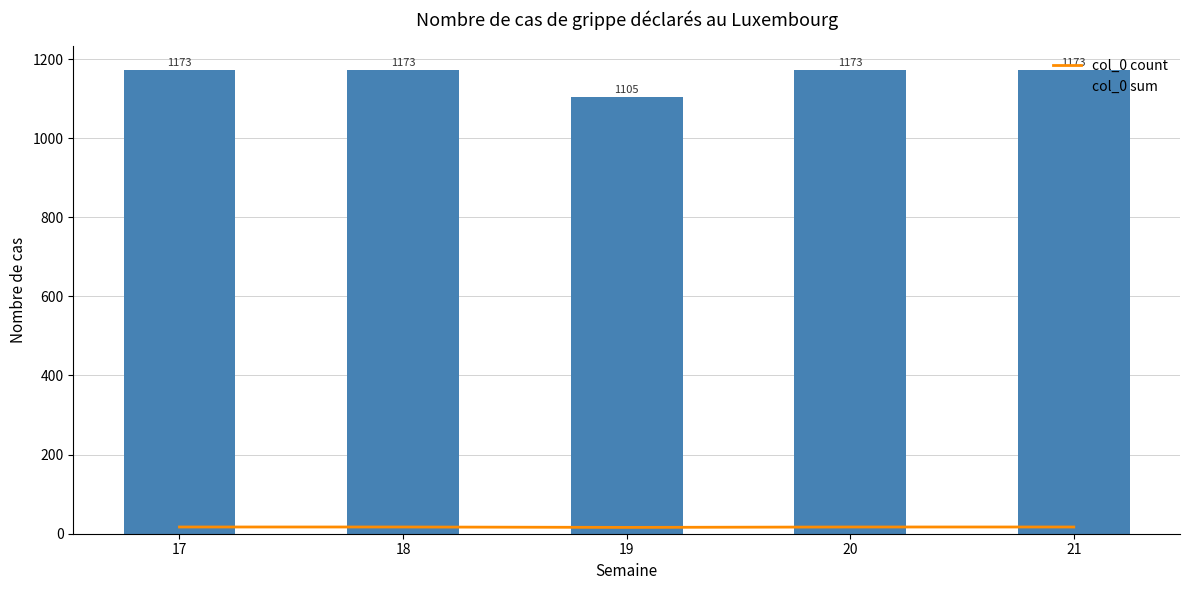

Are the bars grouped side by side (vs. stacked)?

Yes